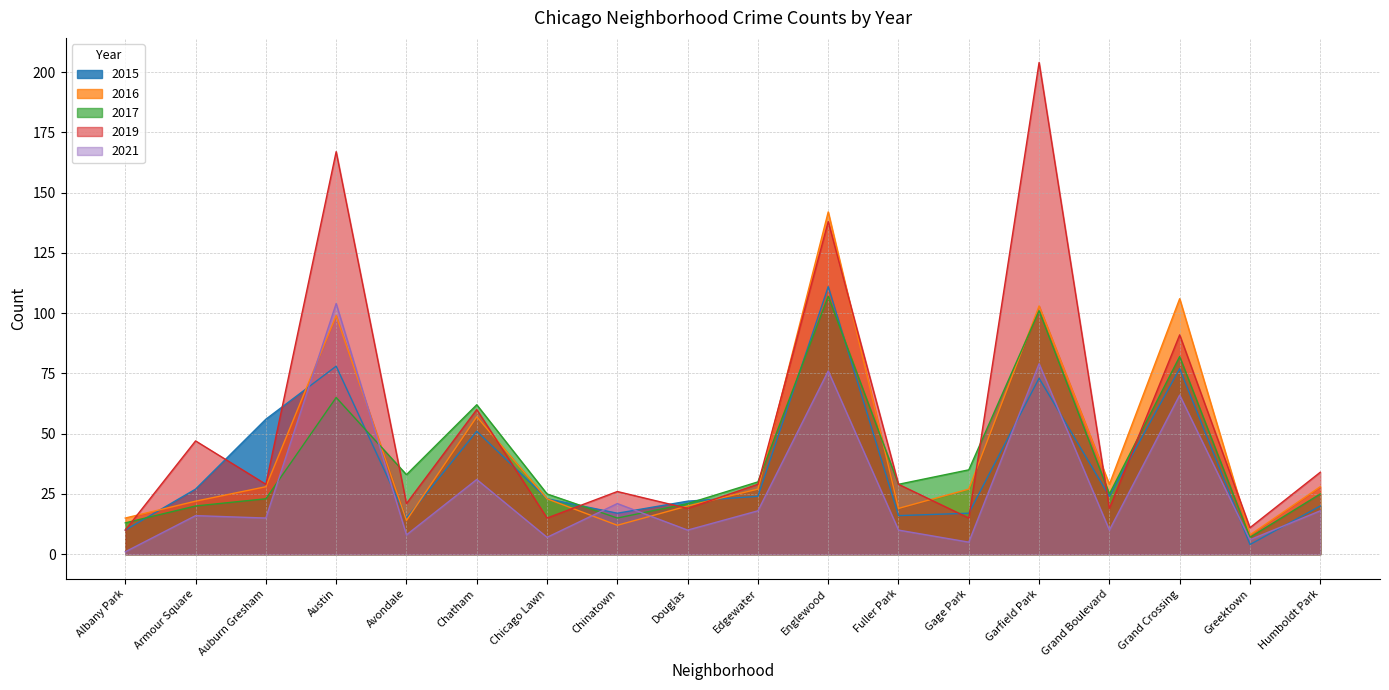

True or false: 2015 has more than 0 points higher than both neighbors.

True